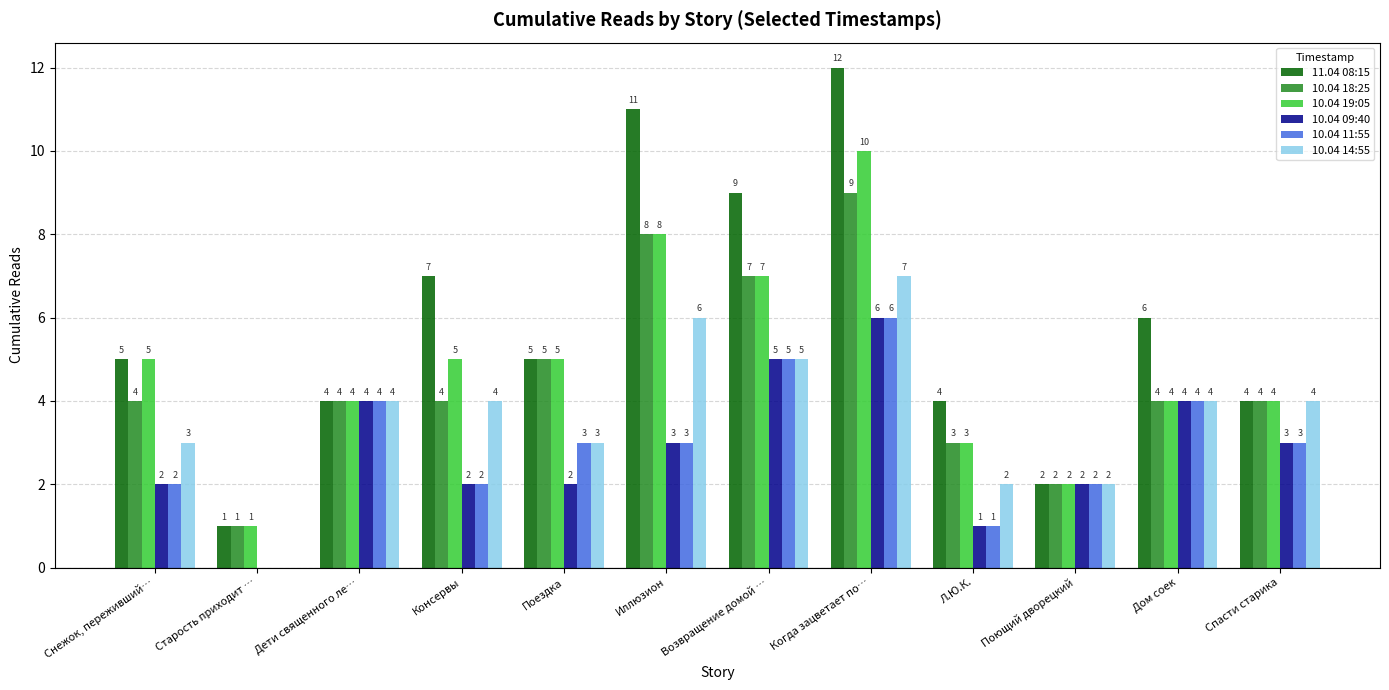

Reading left to right, transcribe all the data shown in this chart.

11.04 08:15: 5	1	4	7	5	11	9	12	4	2	6	4
10.04 18:25: 4	1	4	4	5	8	7	9	3	2	4	4
10.04 19:05: 5	1	4	5	5	8	7	10	3	2	4	4
10.04 09:40: 2	0	4	2	2	3	5	6	1	2	4	3
10.04 11:55: 2	0	4	2	3	3	5	6	1	2	4	3
10.04 14:55: 3	0	4	4	3	6	5	7	2	2	4	4